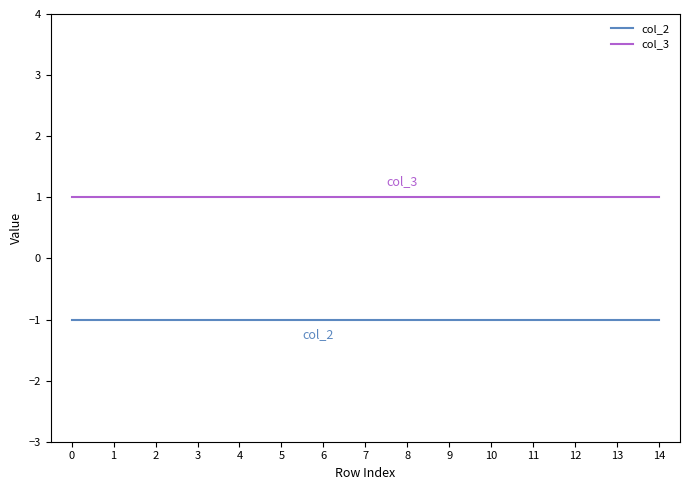

True or false: col_2 and col_3 cross at least once.

False